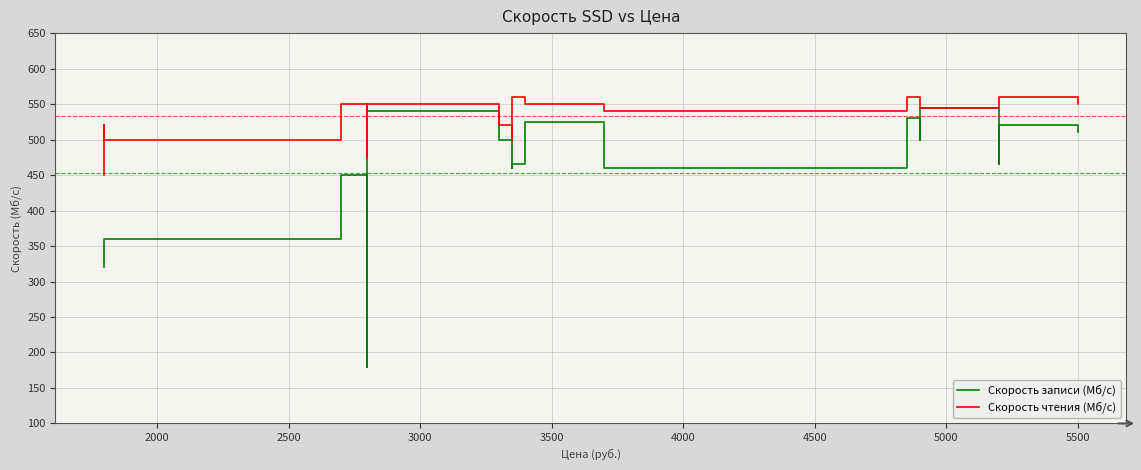

List the series in order of their overall mean, highest first.

Скорость чтения (Мб/с), Скорость записи (Мб/с)